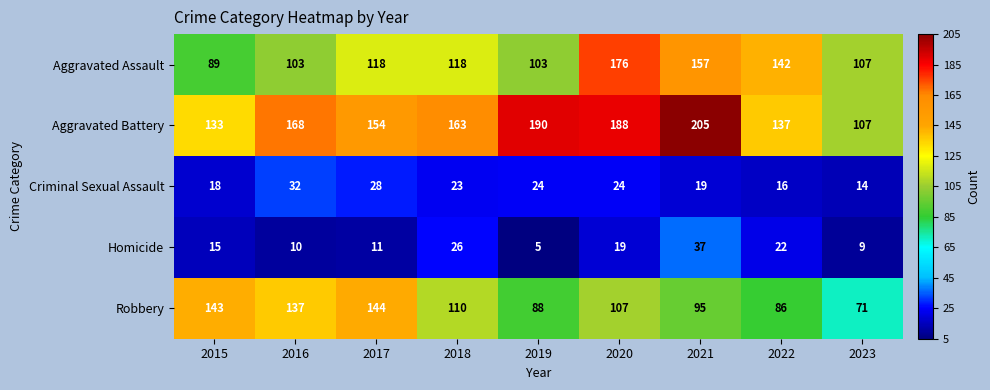

Which series has the largest range (max minus min)?

Aggravated Battery